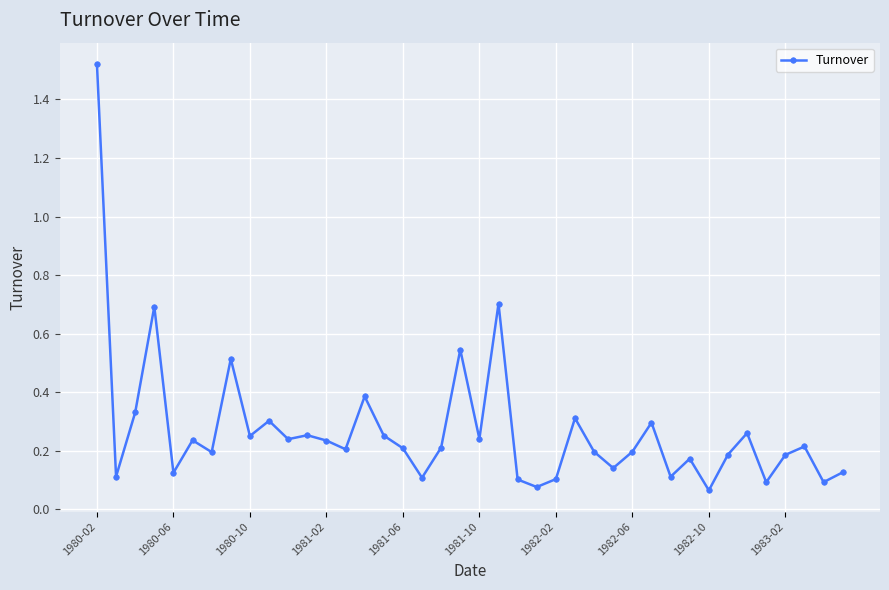

What is the sum of all values?

10.8